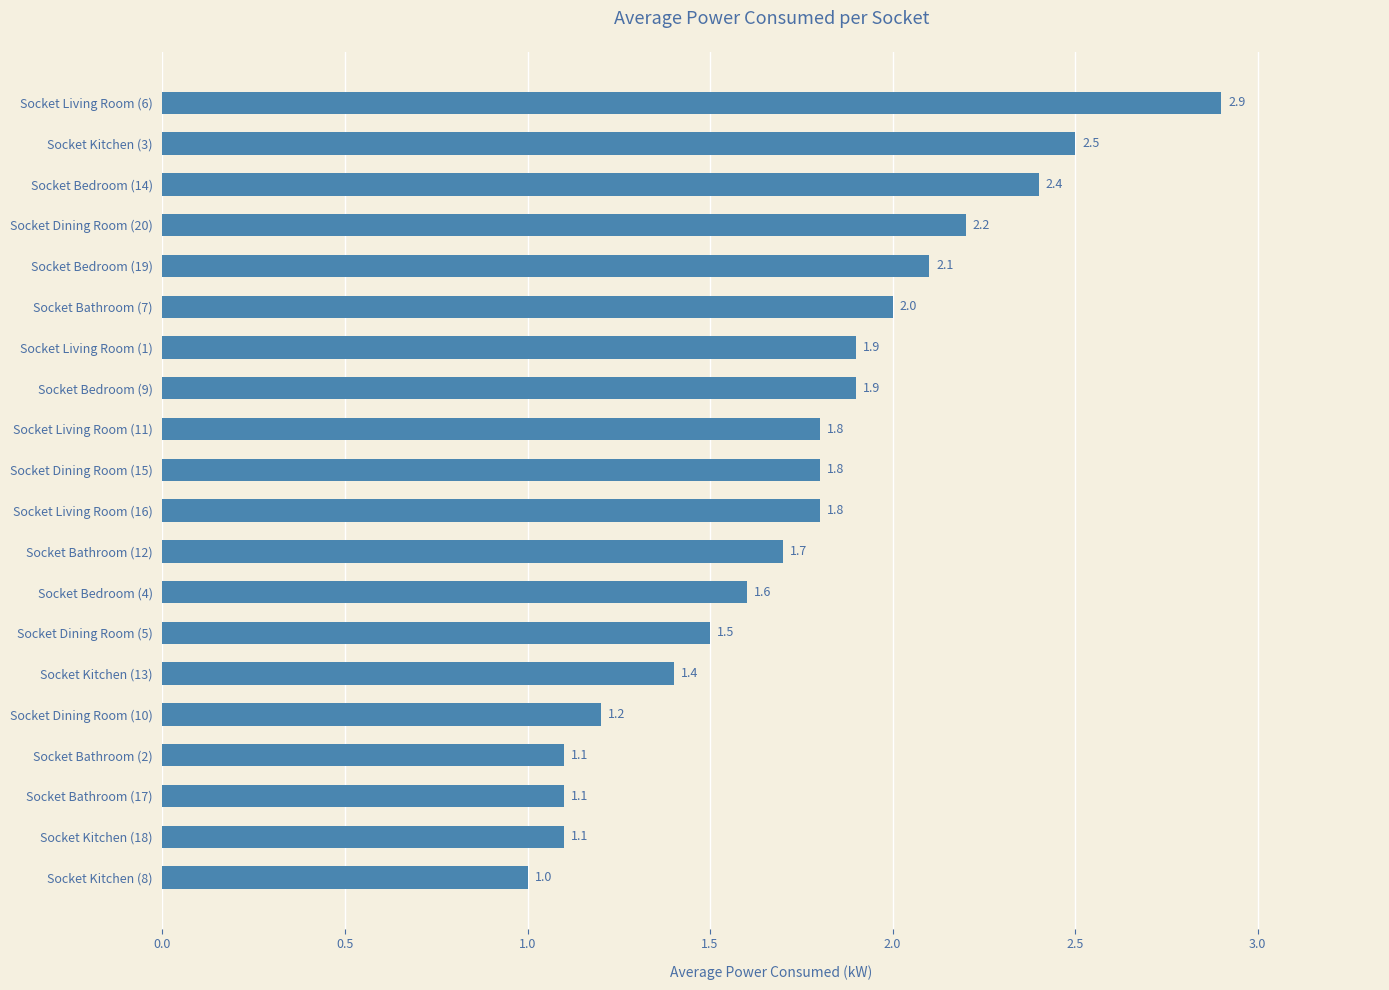

What is the average value?

1.8